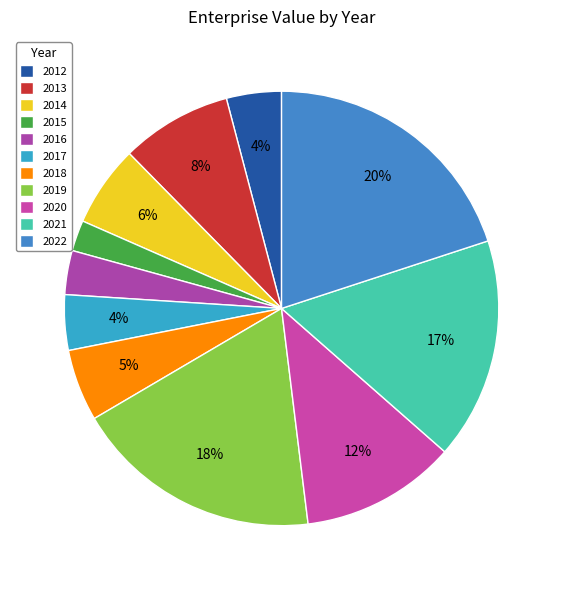

Does 2016 account for over 50% of the chart?

No